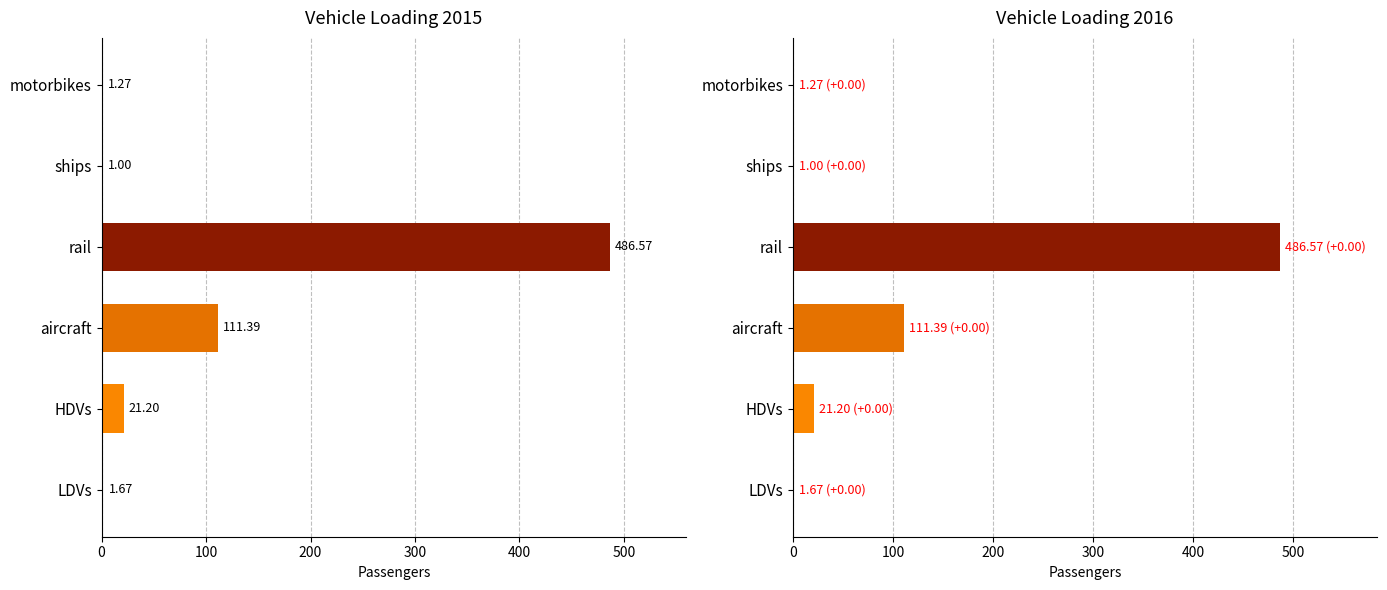

What is the label of the 5th bar from the right?

HDVs